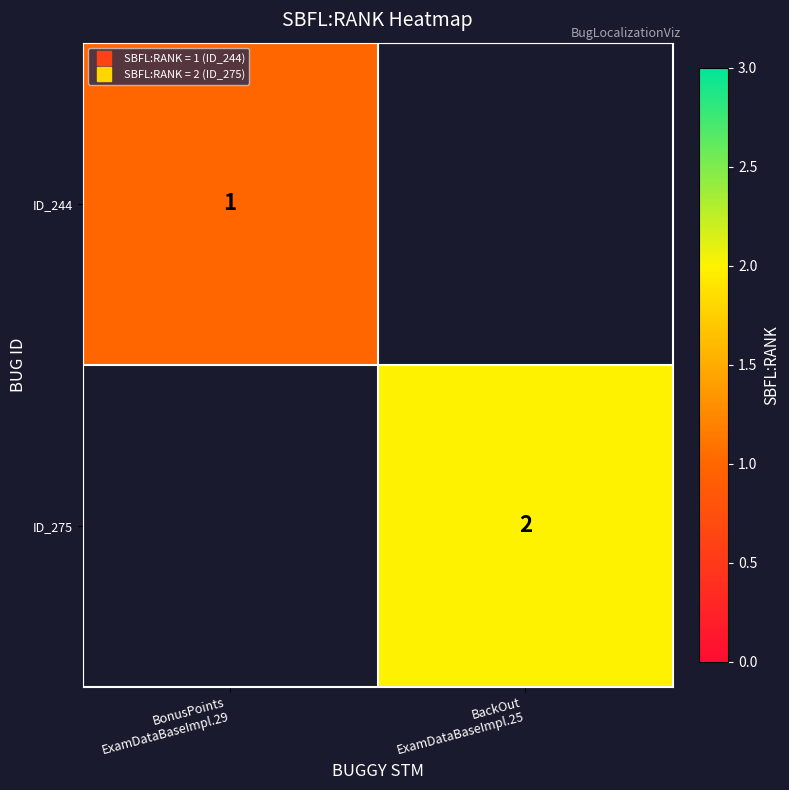

Which category has the highest value in the ID_244 series?

BonusPoints ExamDataBaseImpl.29